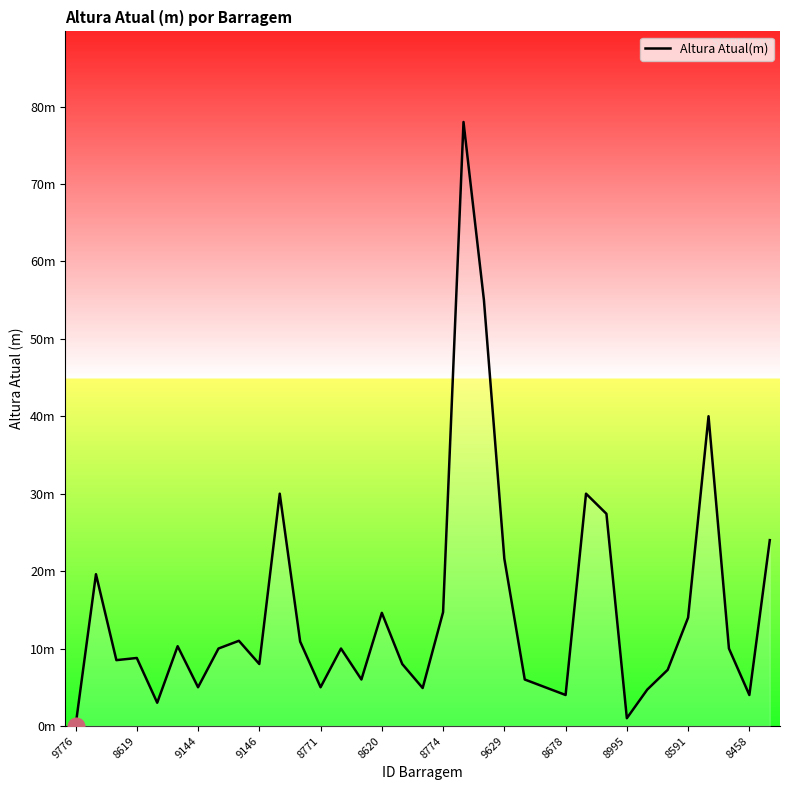

What is the average value?

14.9